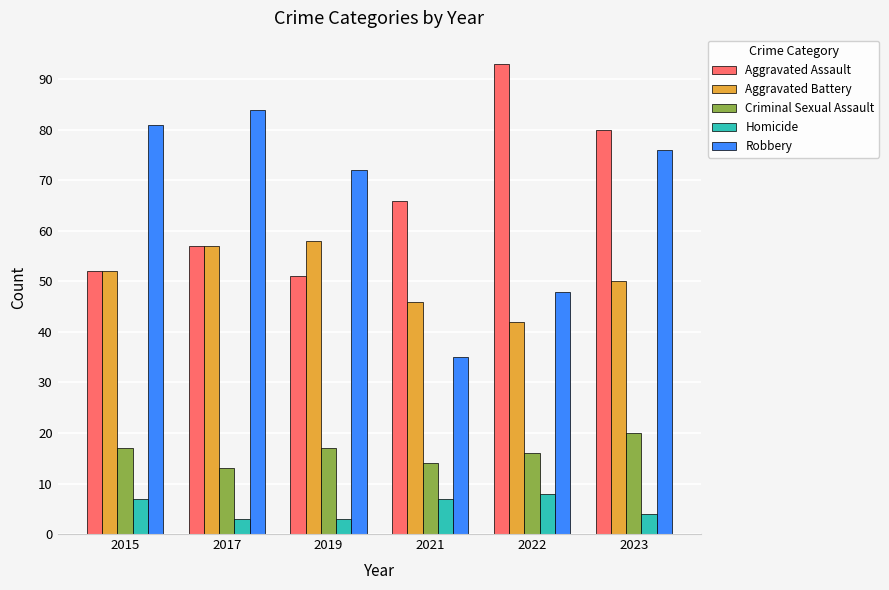

The Homicide series shows 3 at 2017. True or false?

True